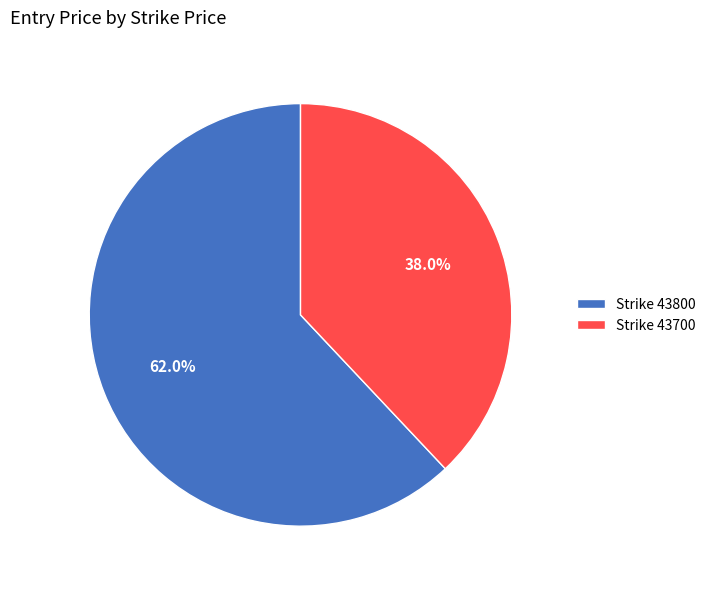

Rank the categories by value from lowest to highest.

Strike 43700, Strike 43800